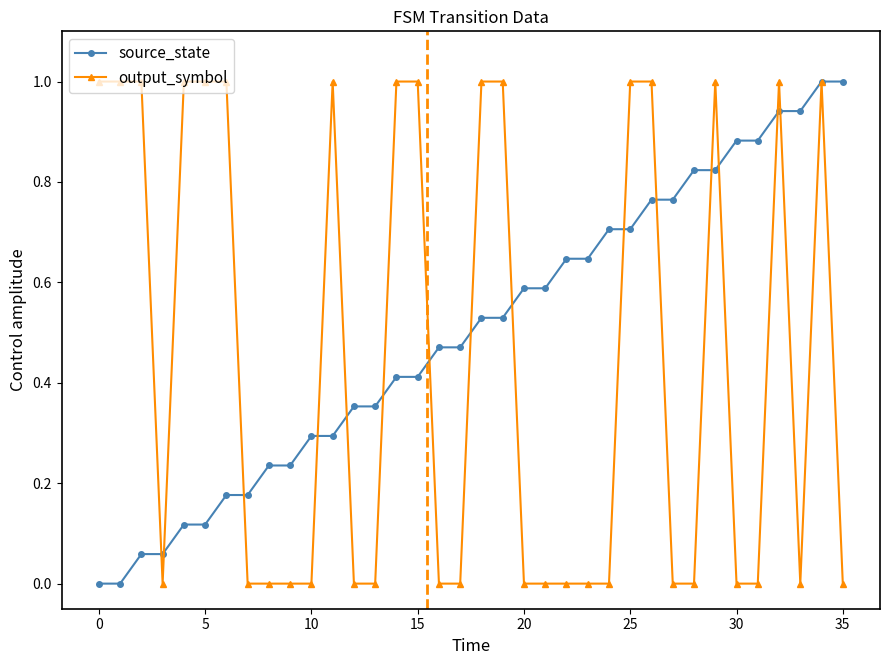

Count the number of data series in this chart.

2